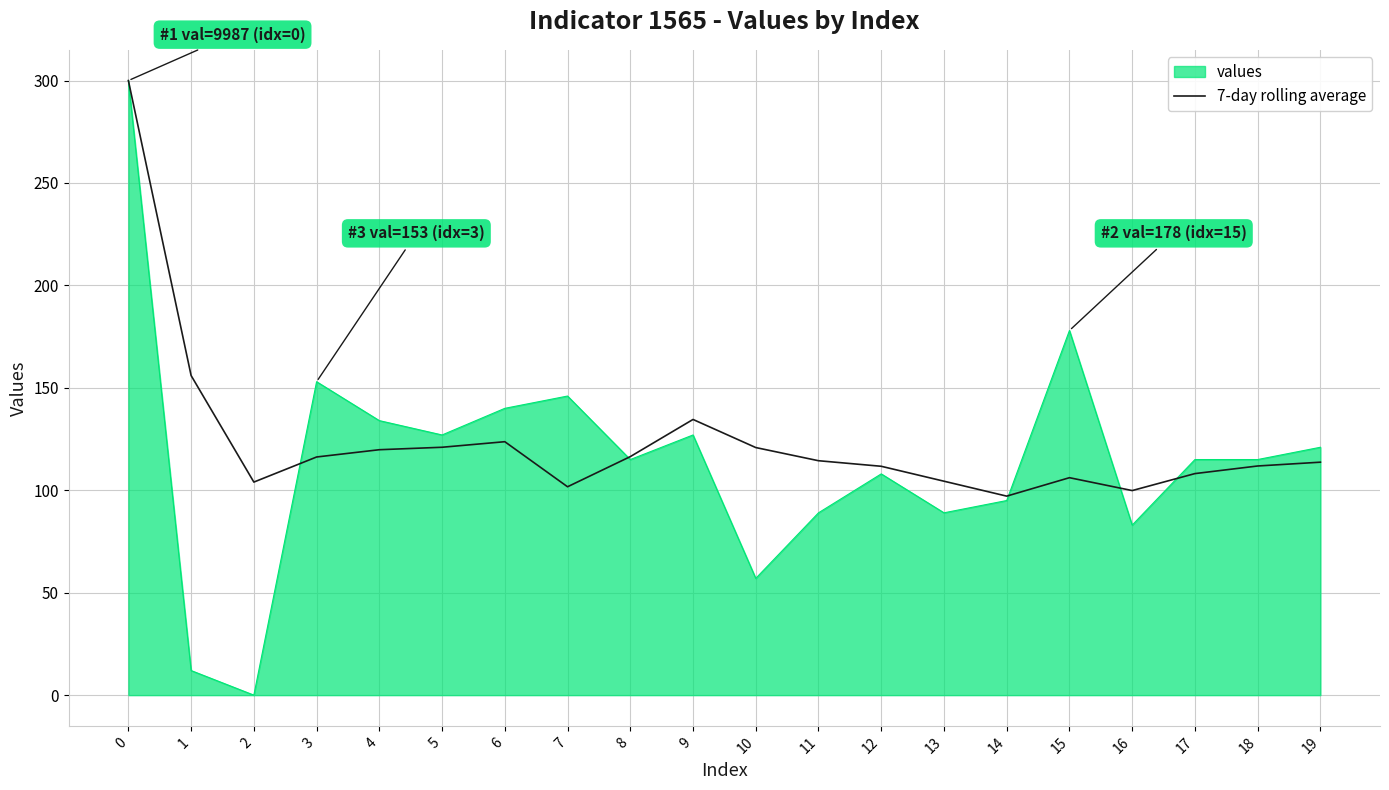

How many categories are shown in the chart?

20